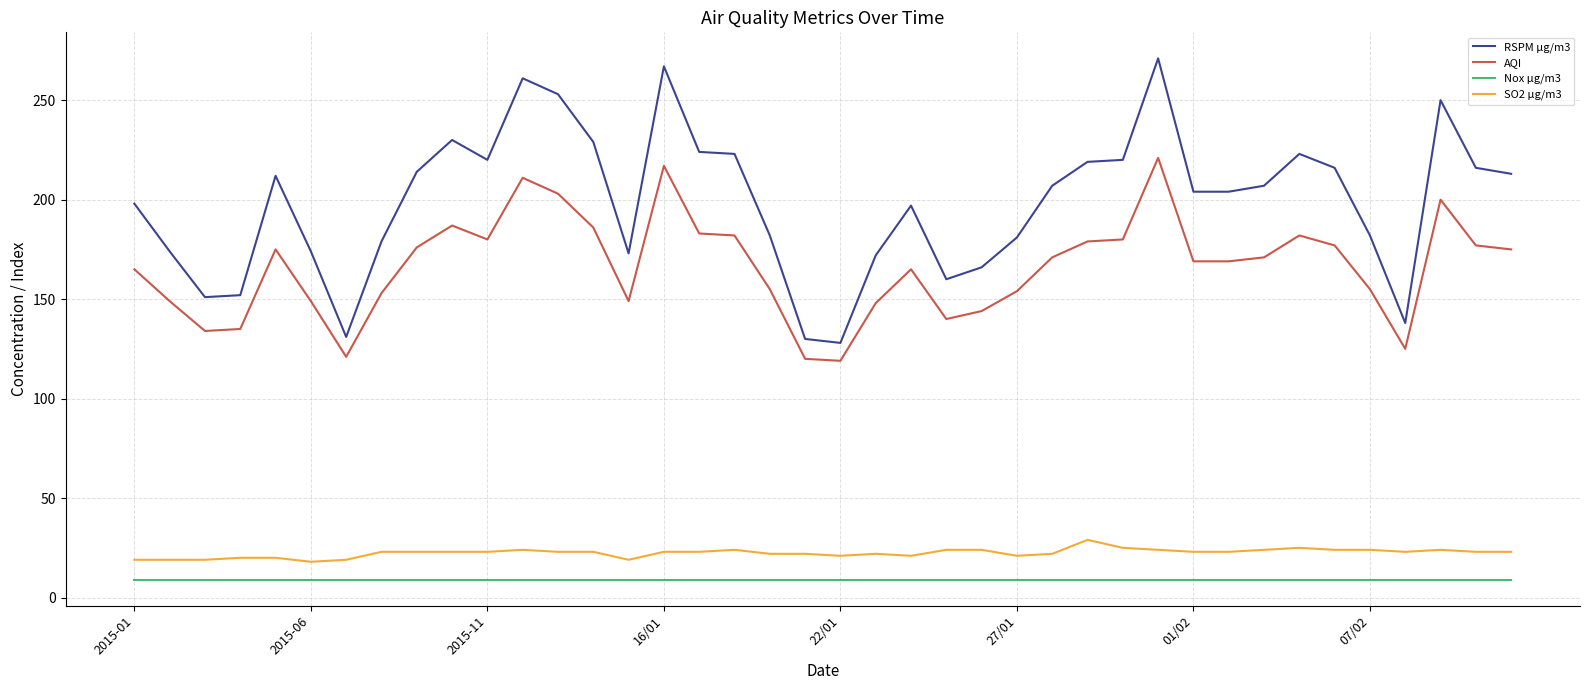

Which series has the widest spread of values?

RSPM µg/m3